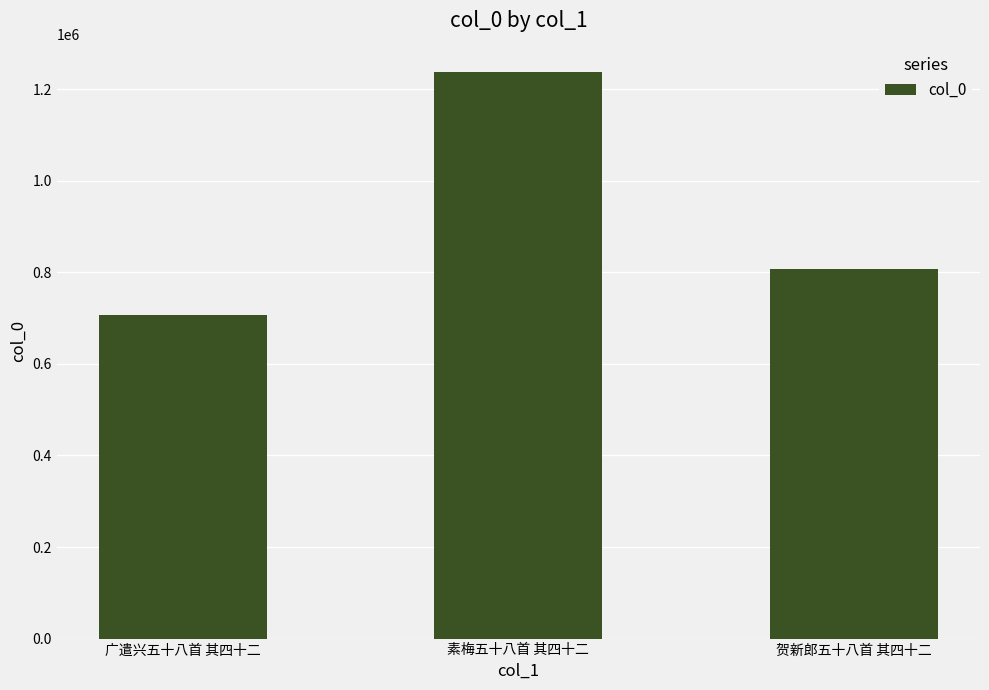

The chart shows a value of 1237776 at 素梅五十八首 其四十二. True or false?

True